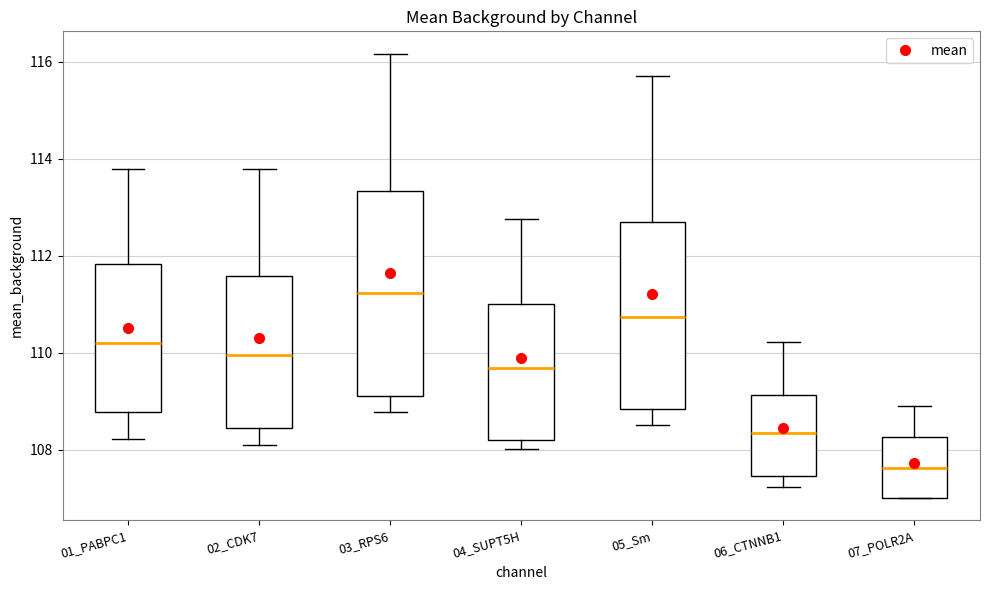

Reading left to right, transcribe this box plot: for each box, give where its median line is, the range the box spans, and where its two whiskers end, as read against the y-axis. The values are not printed on the chart, so give them approximately, as read against the axis.

01_PABPC1: median 110.2, box 108.8 to 111.8, whiskers 108.2 to 113.8
02_CDK7: median 110.0, box 108.4 to 111.6, whiskers 108.2 to 113.8
03_RPS6: median 111.2, box 109.2 to 113.4, whiskers 108.8 to 116.2
04_SUPT5H: median 109.6, box 108.2 to 111.0, whiskers 108.0 to 112.8
05_Sm: median 110.8, box 108.8 to 112.6, whiskers 108.6 to 115.8
06_CTNNB1: median 108.4, box 107.4 to 109.2, whiskers 107.2 to 110.2
07_POLR2A: median 107.6, box 107.0 to 108.2, whiskers 107.0 to 109.0